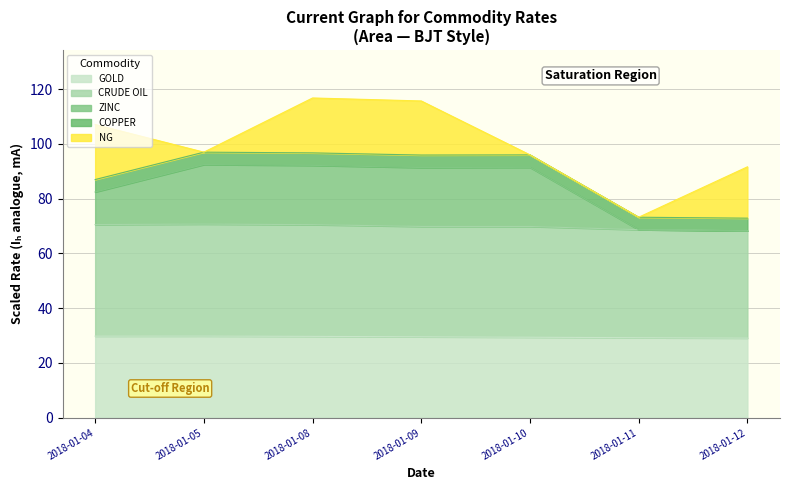

What is the total value across all series at 2018-01-11?

73.2